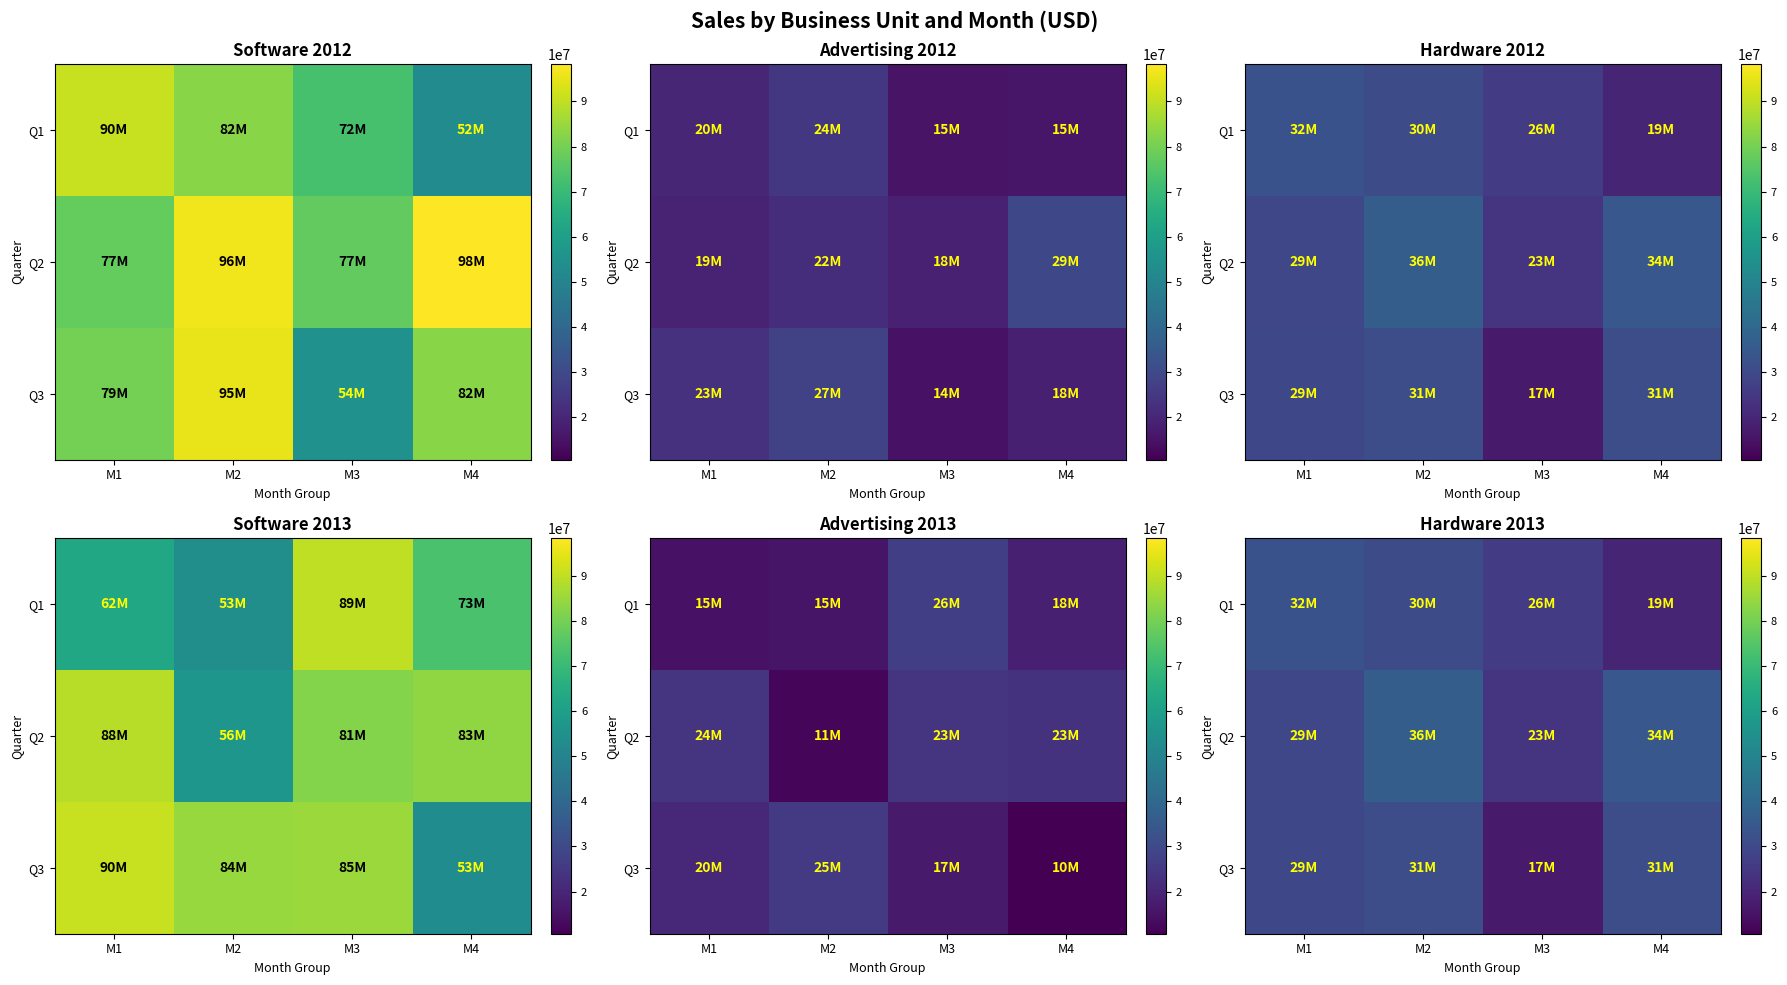

Is it true that Q1 equals 32732640 at M1?

True